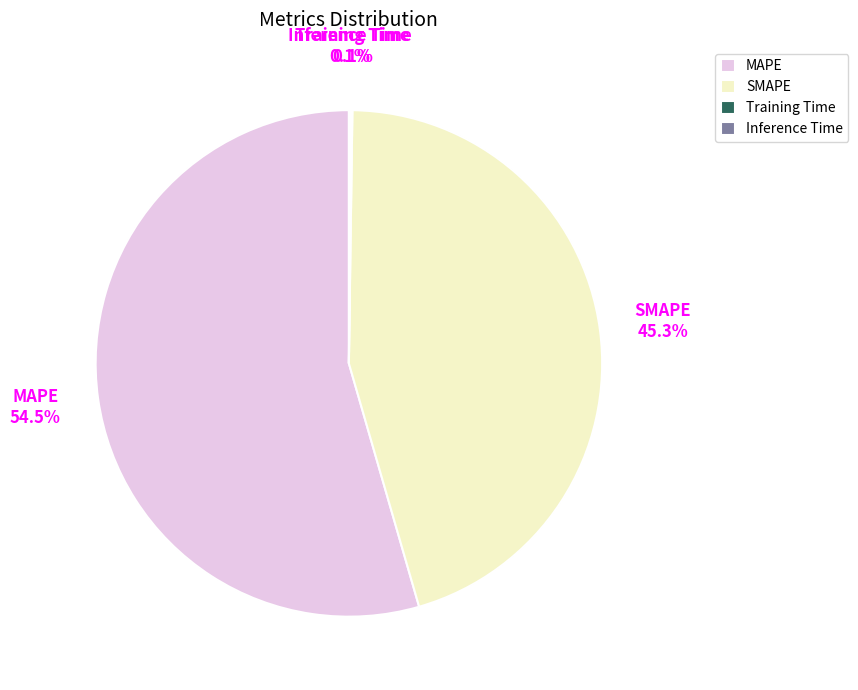

Which category has the biggest portion of the pie?

MAPE